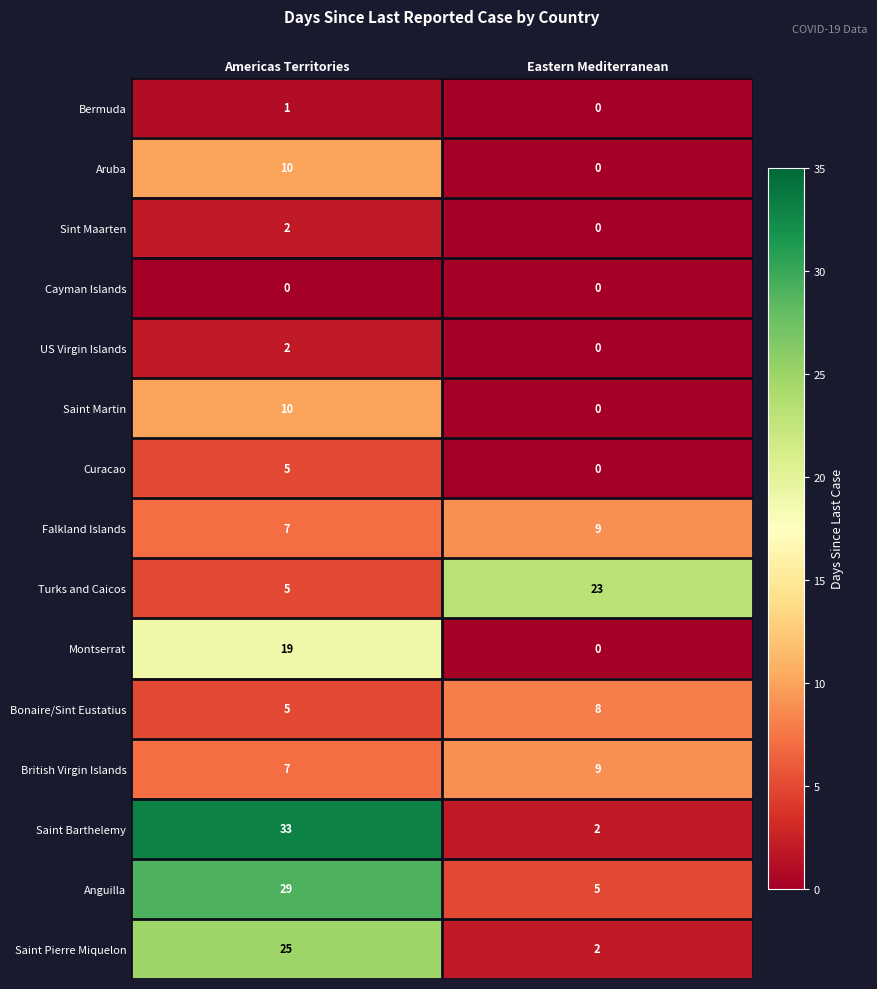

Which category has the lowest value in the Bermuda series?

Eastern Mediterranean